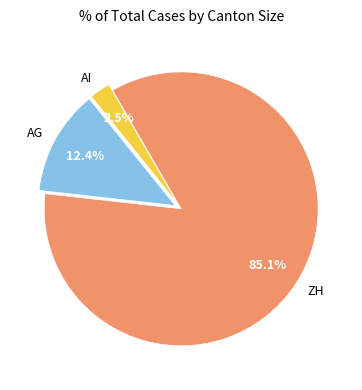

What is the smallest slice in the pie chart?

AI